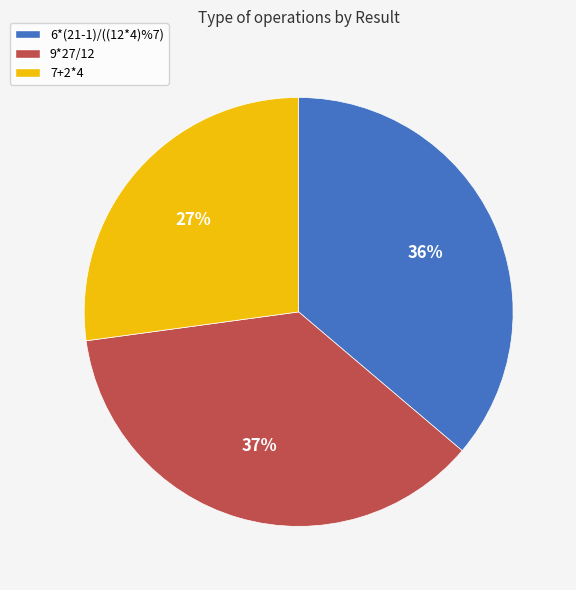

Is the sum of 6*(21-1)/((12*4)%7) and 7+2*4 greater than half?

Yes